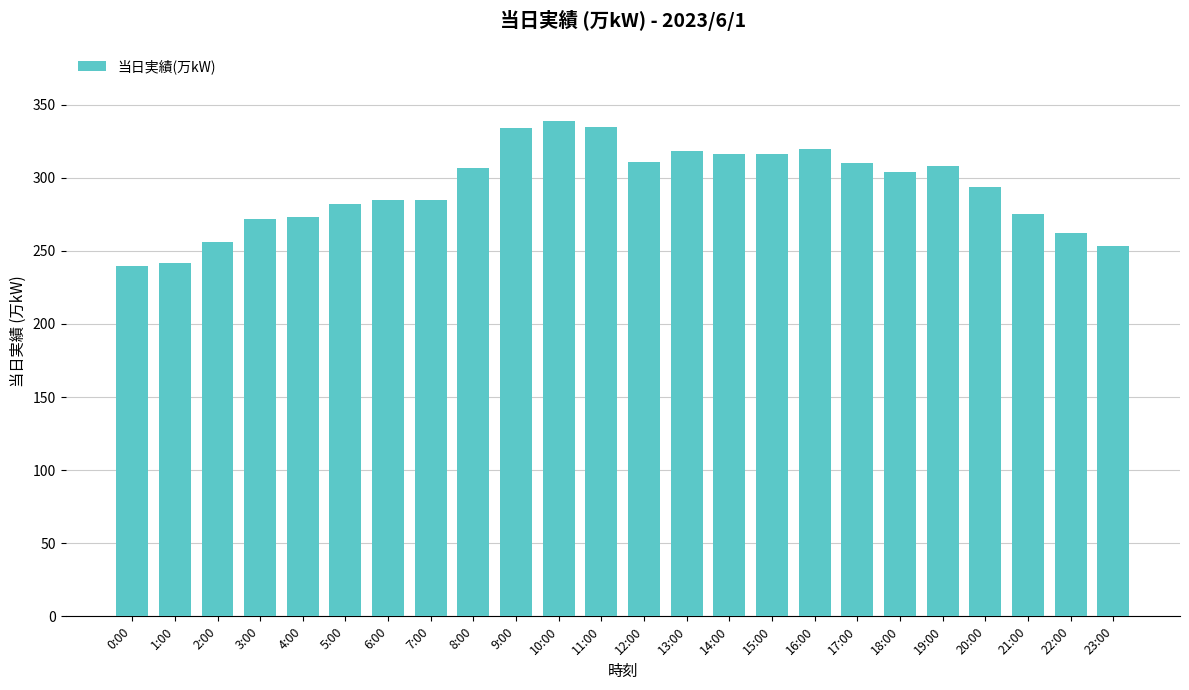

Count the number of categories in the chart.

24